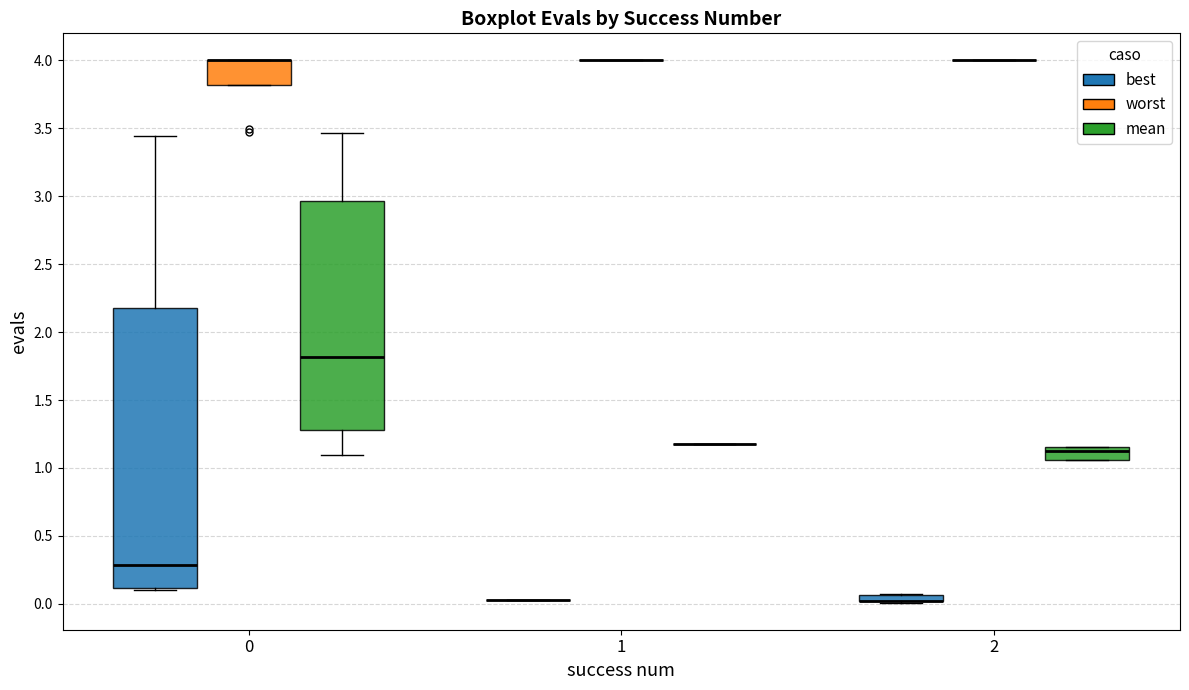

Comparing the boxes themselves (not the whiskers), which one is the tallest?

0 (best)